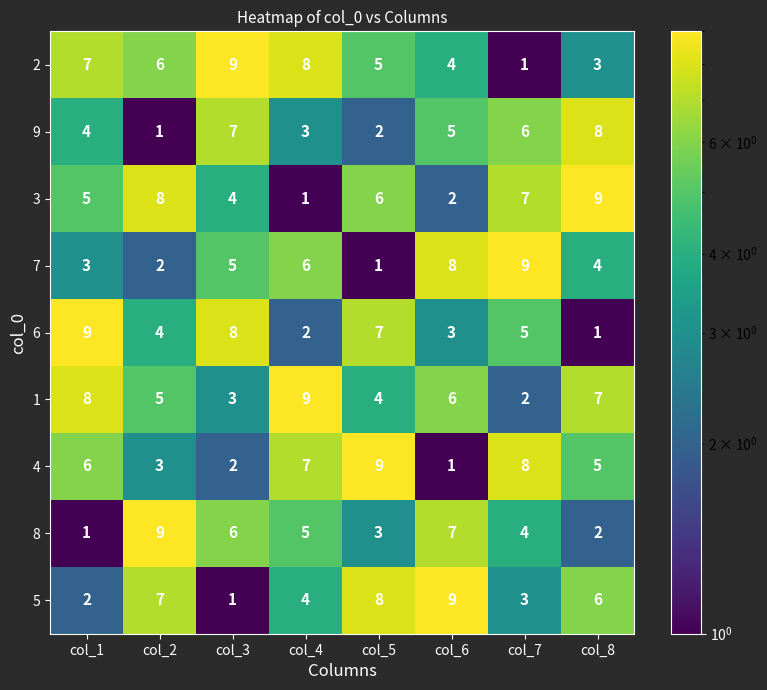

What is the difference between the maximum and minimum values in the 5 series?

8